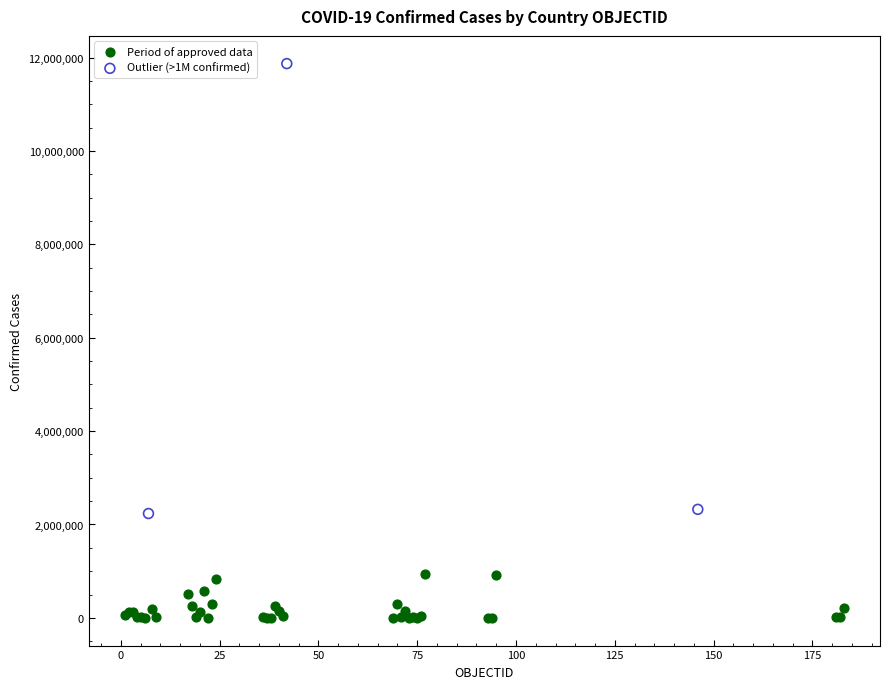

Which series reaches the maximum Y coordinate?

Outlier (>1M confirmed)